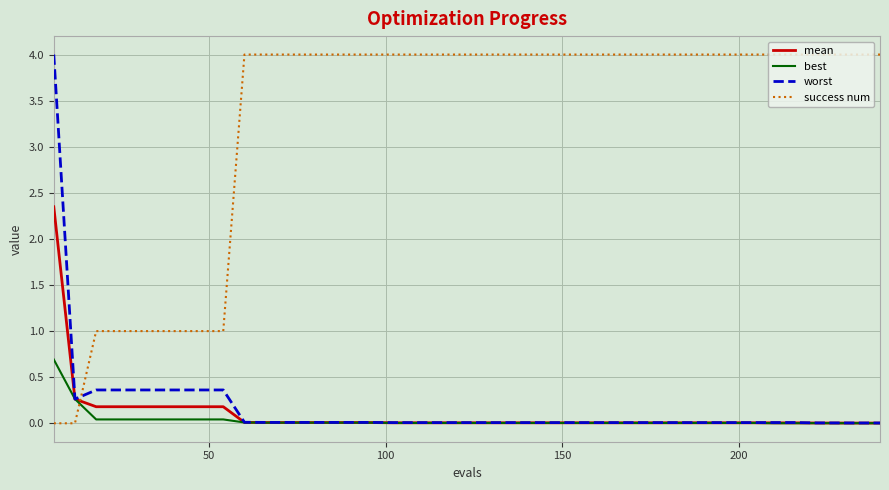

Which series has the largest total across all categories?

success num